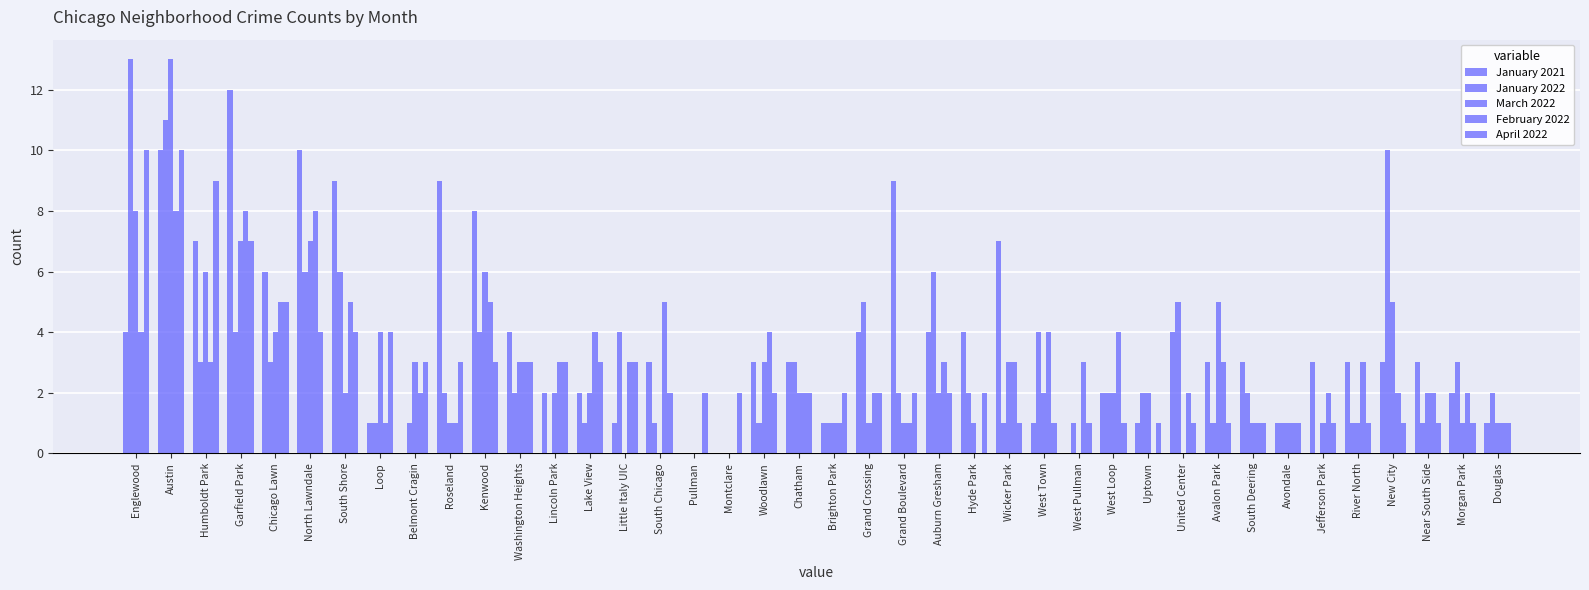

Are the bars grouped side by side (vs. stacked)?

Yes